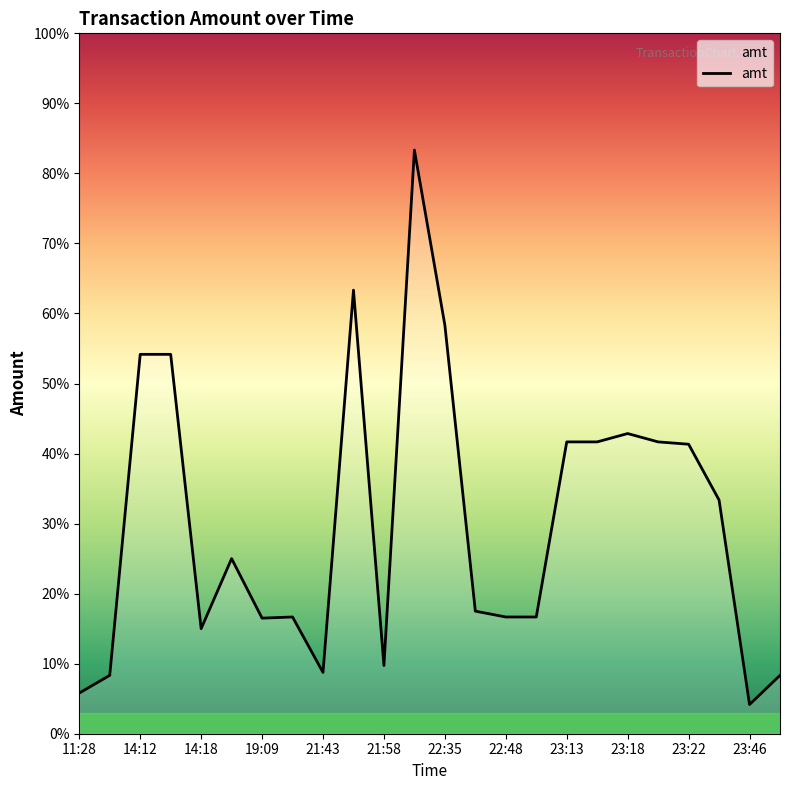

How many interior local peaks (higher than both neighbors) does the data have?

5